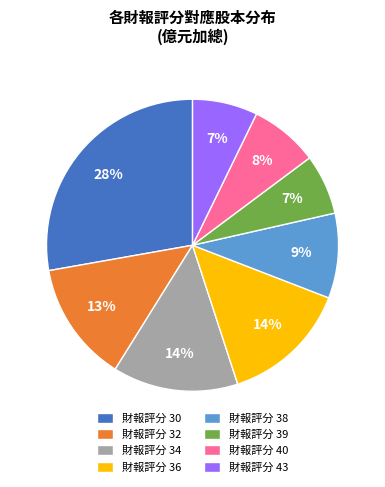

How many slices are in this pie chart?

8